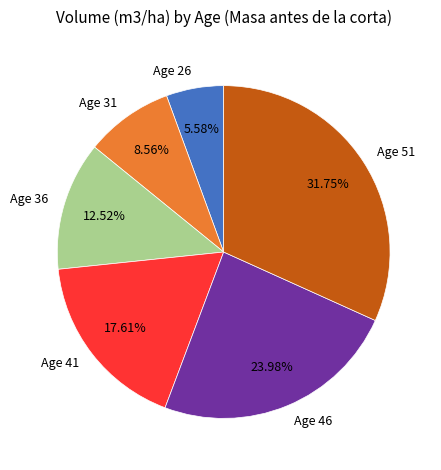

Rank the categories by value from lowest to highest.

Age 26, Age 31, Age 36, Age 41, Age 46, Age 51